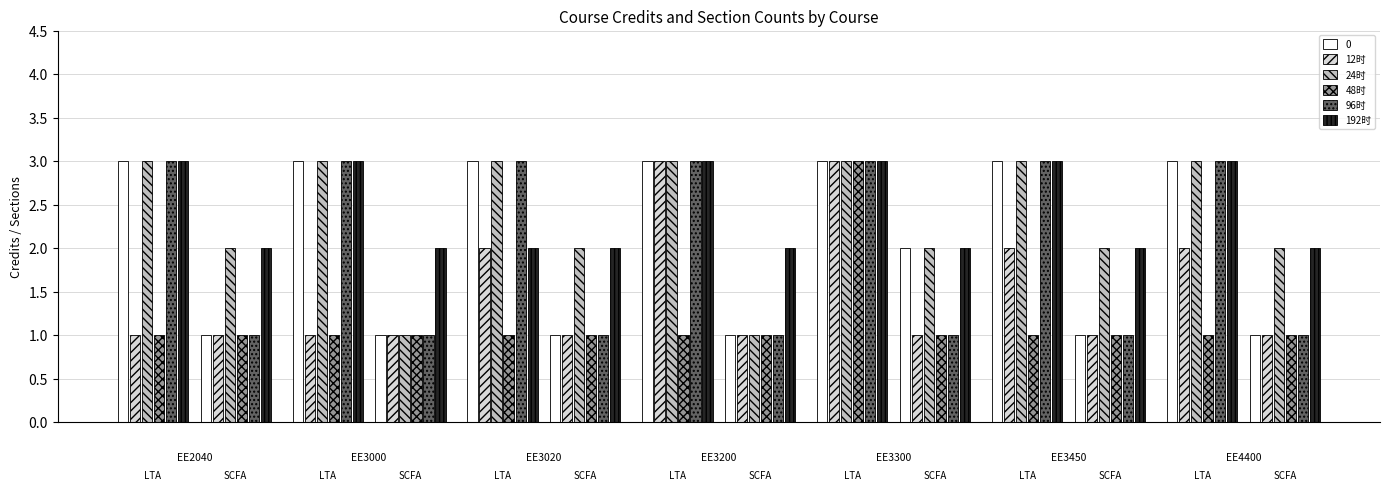

What is the value of the 0 bar at the 7th from the left?

3